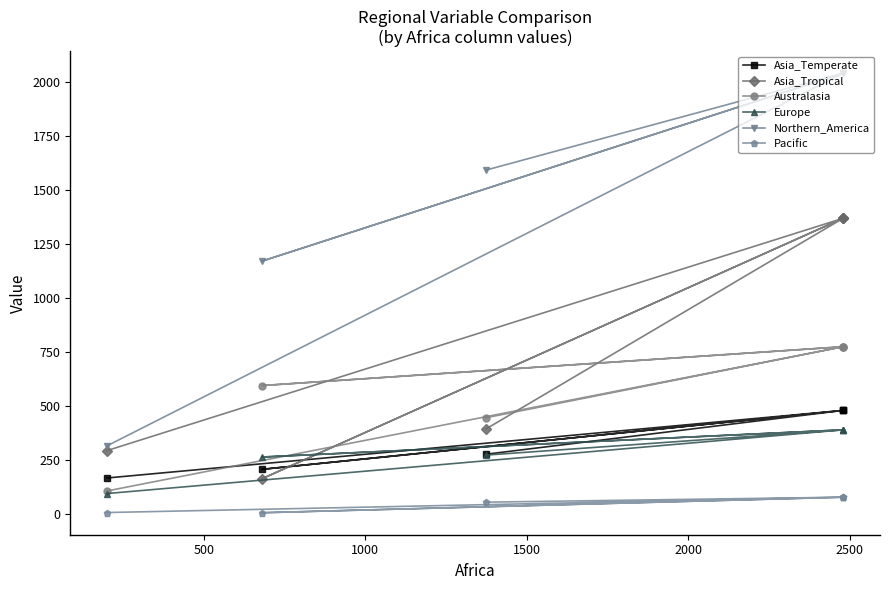

Which has a higher value, 1000 or 500?

500